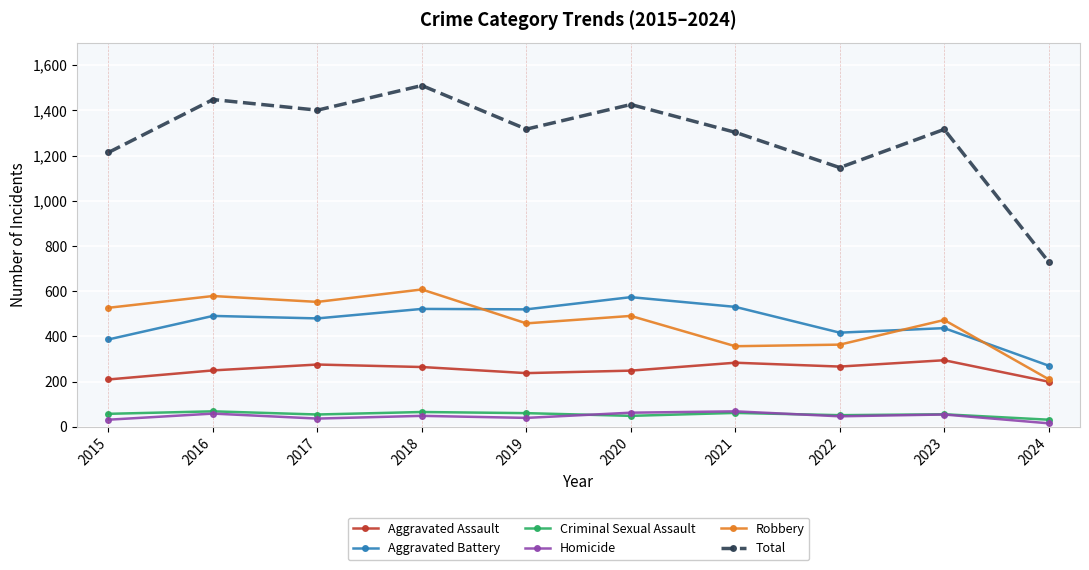

At which label is Total closest to 1120?

2022